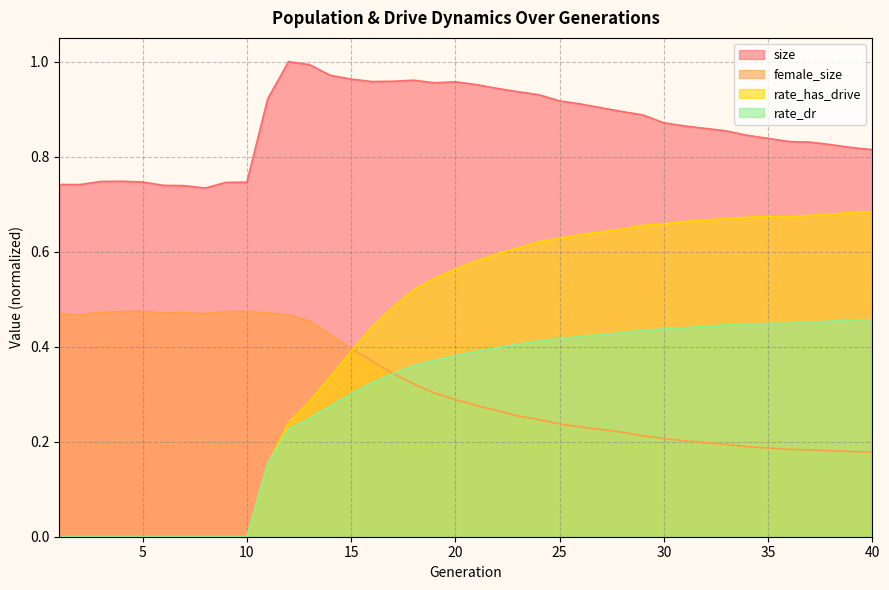

Between which two adjacent categories do rate_dr and female_size first intersect?

17 and 18